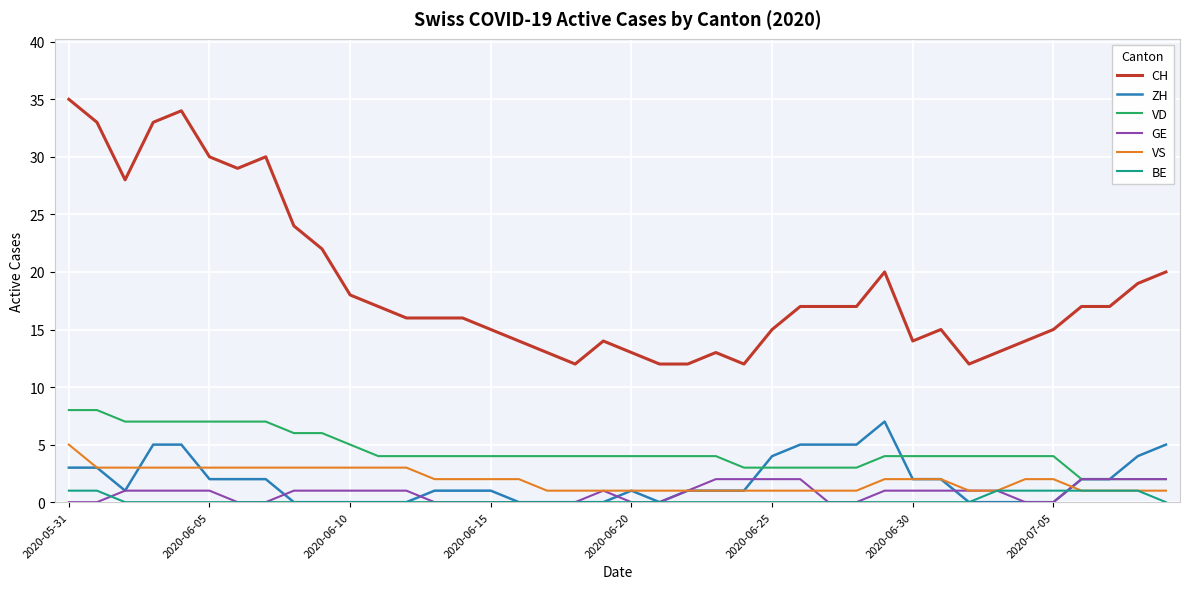

True or false: CH and VS intersect in this chart.

False